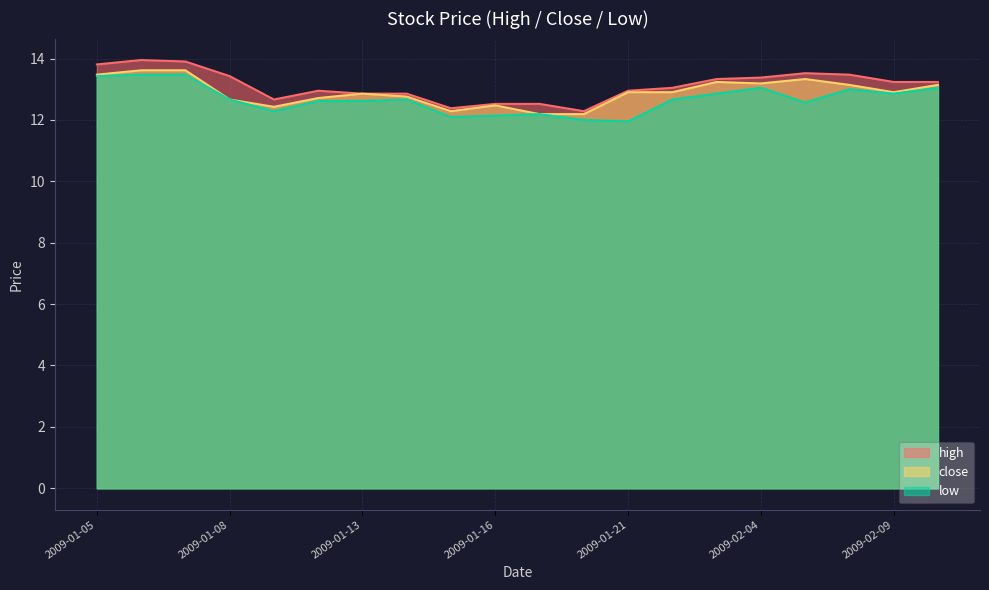

How many series are shown in this chart?

3